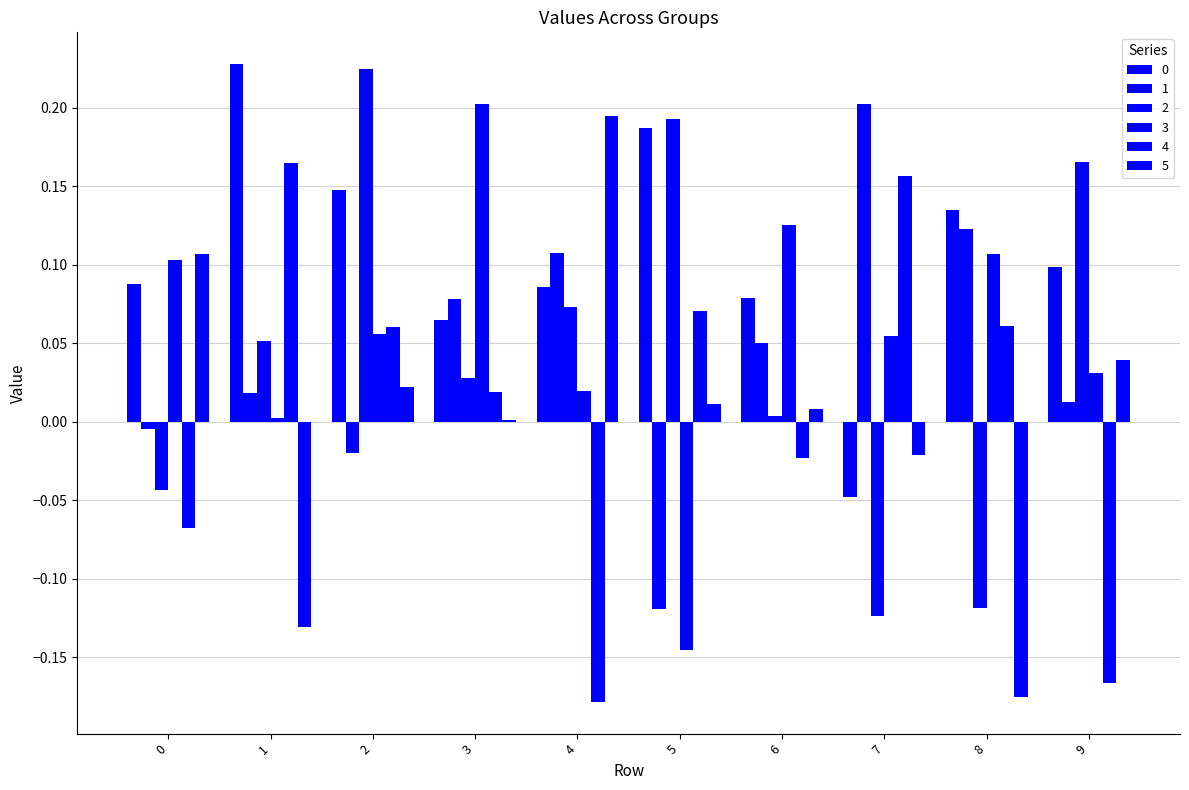

What is the difference between the second highest and second lowest values in the 0 series?

0.1